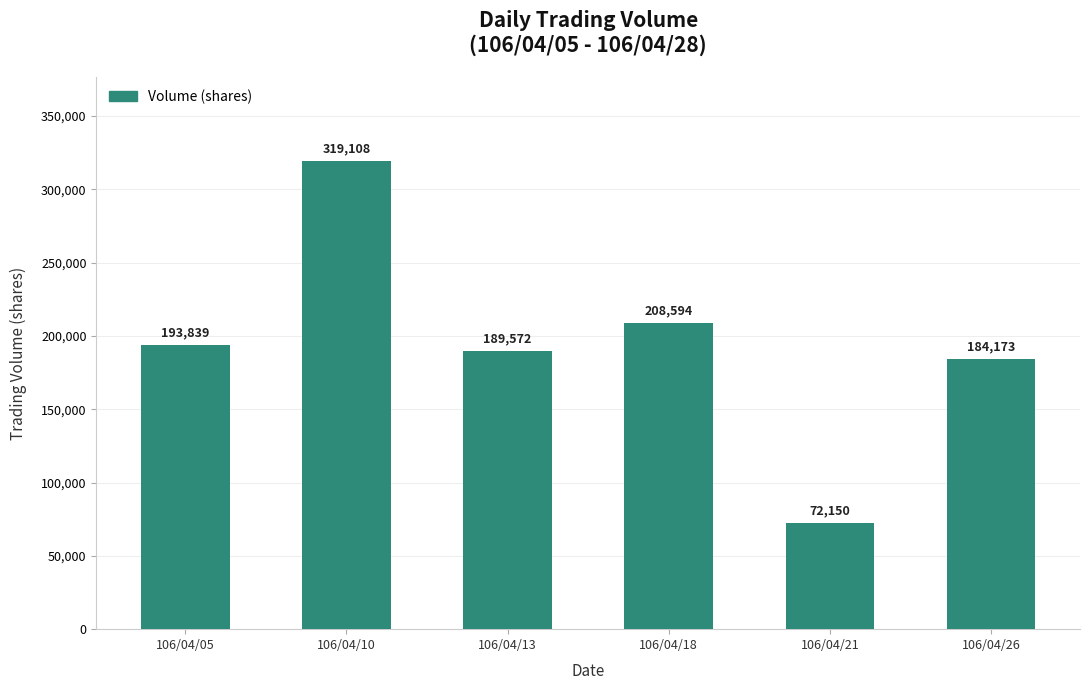

What value does the data have at 106/04/21?

72150